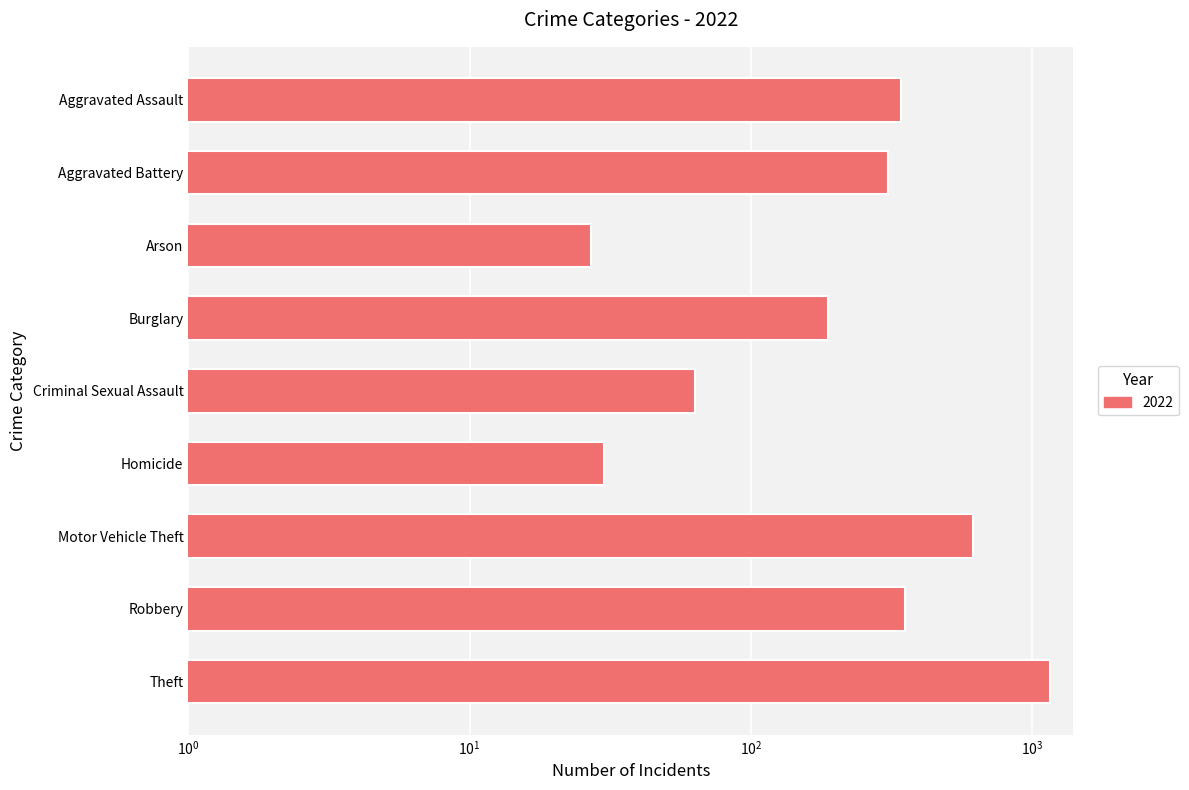

List the labels in order of value, largest first.

Theft, Motor Vehicle Theft, Robbery, Aggravated Assault, Aggravated Battery, Burglary, Criminal Sexual Assault, Homicide, Arson